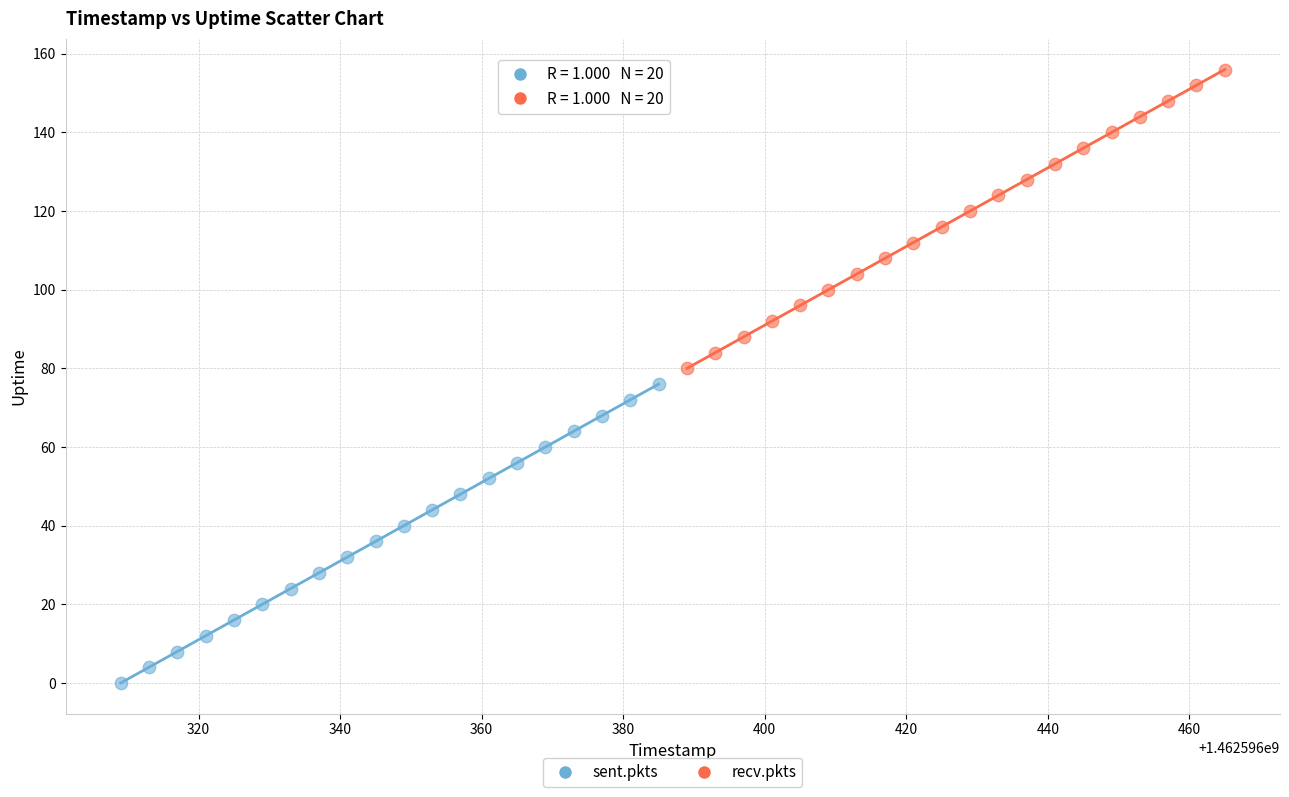

Which series reaches the maximum Y coordinate?

recv.pkts